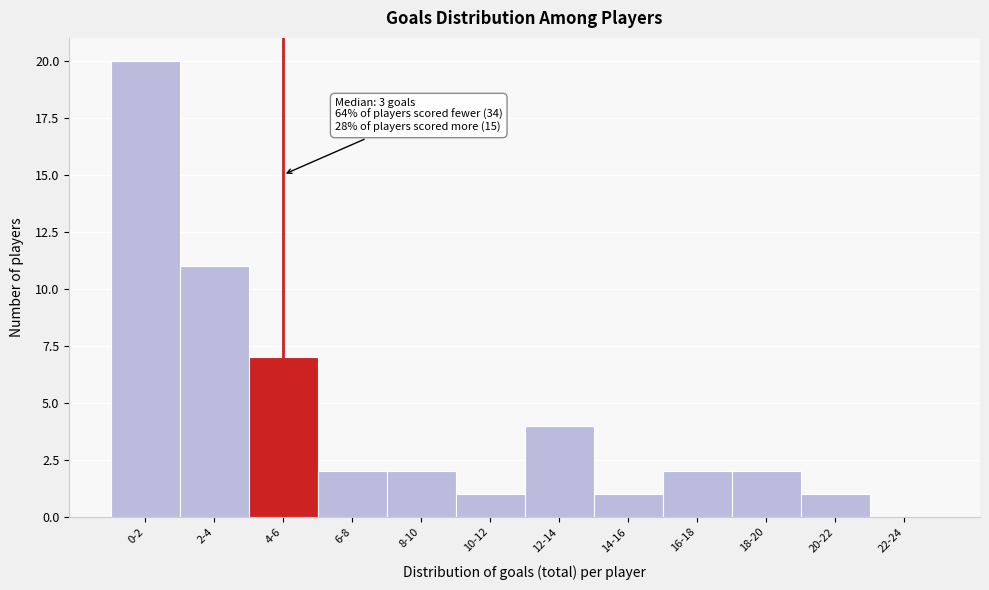

Reading right to left, extract all data points from this chart.

22-24=0	20-22=1	18-20=2	16-18=2	14-16=1	12-14=4	10-12=1	8-10=2	6-8=2	4-6=7	2-4=11	0-2=20